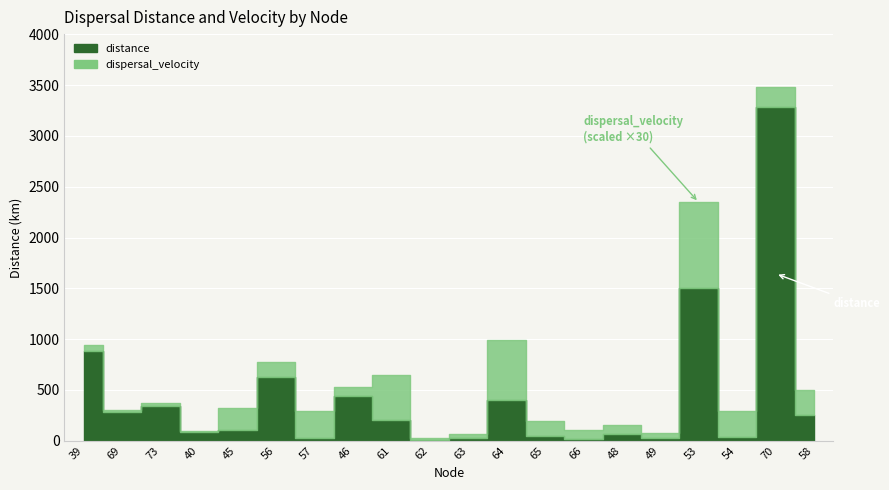

Reading left to right, what are all the values shown in this chart?

39=885.9	69=278.4	73=342.3	40=87.4	45=106.8	56=626.2	57=30.8	46=437.4	61=203.1	62=9.9	63=23.7	64=397.6	65=48.6	66=18.5	48=62.8	49=21.7	53=1498.2	54=40.5	70=3288.0	58=249.0